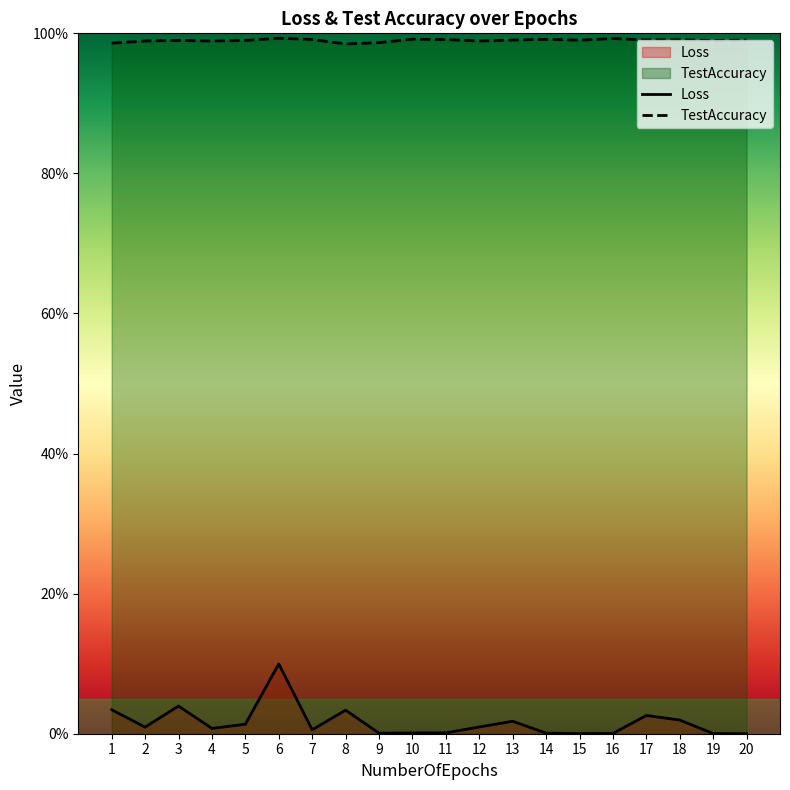

Does the chart have visible grid lines?

No